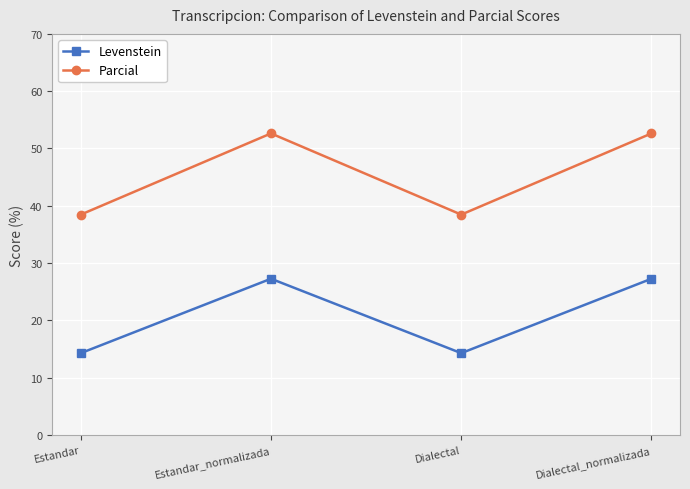

At which category does Parcial reach its first local valley?

Dialectal